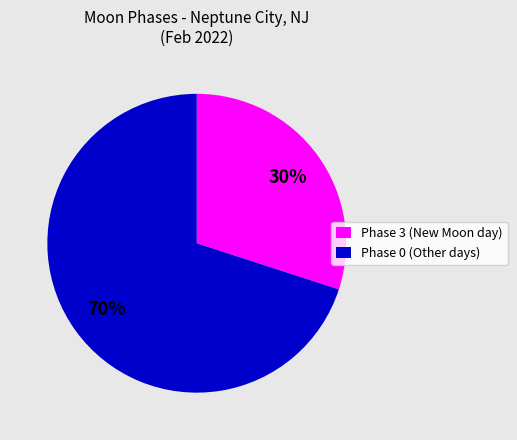

Is there any slice that represents more than half of the pie?

Yes